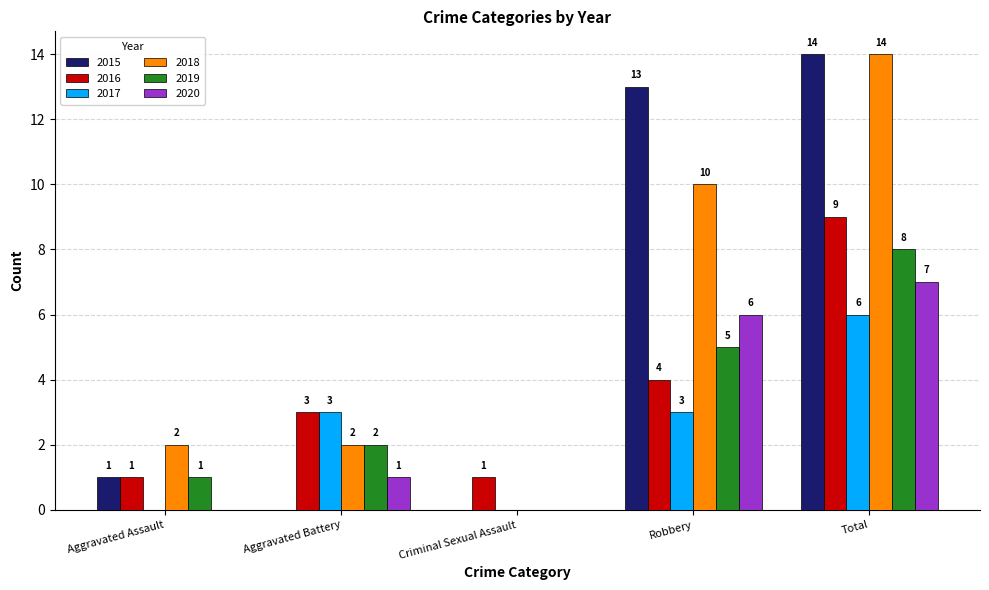

Which label corresponds to the largest value in the chart?

Total